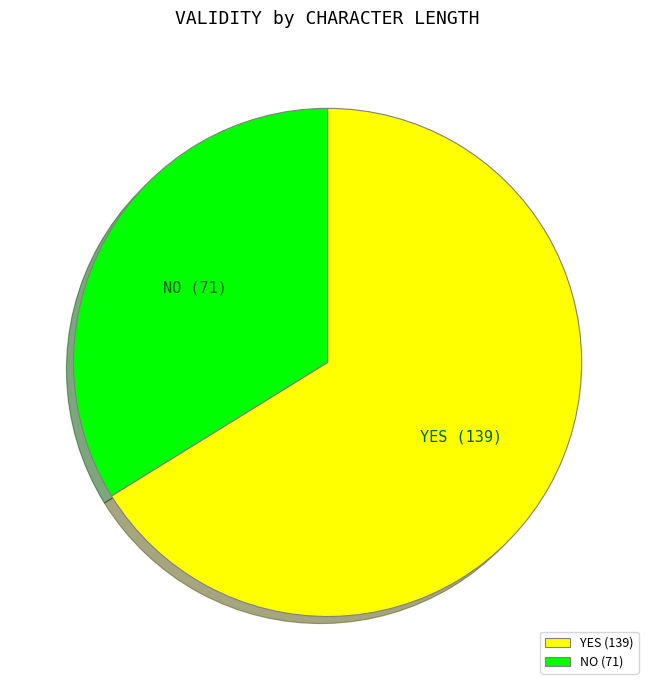

Which category has the smallest portion of the pie?

NO (71)